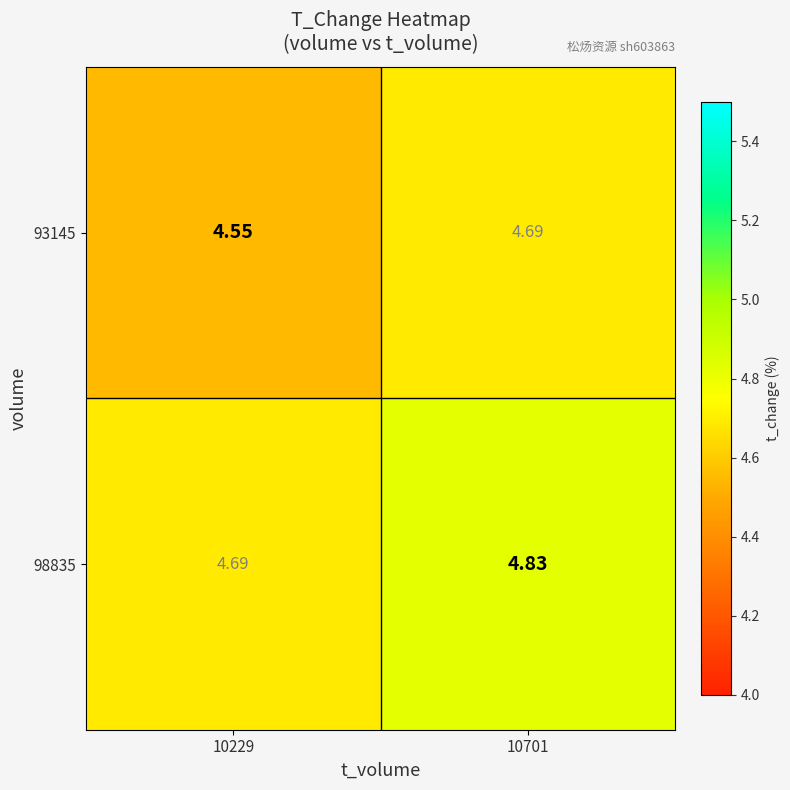

Is the value of 93145 at 10229 greater than the value of 98835 at 10701?

No